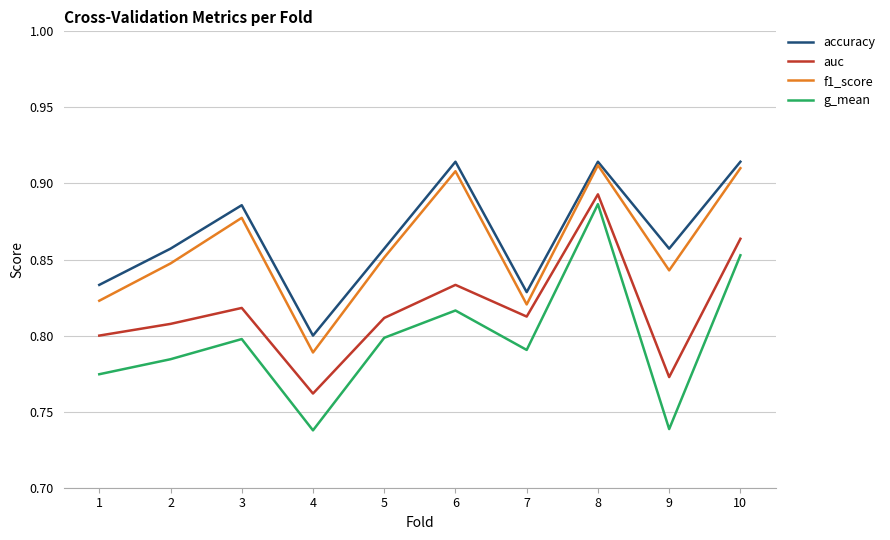

Which category has the highest value in the g_mean series?

8